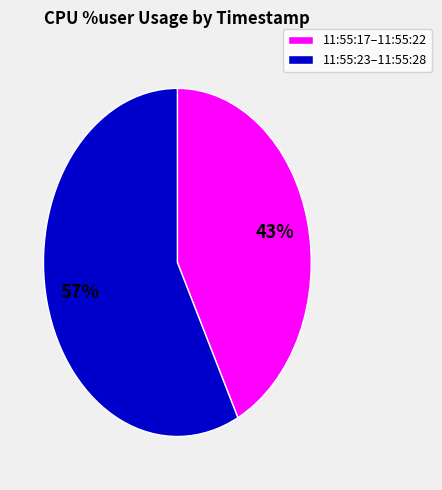

To the nearest percent, what is the average slice percentage?

50%